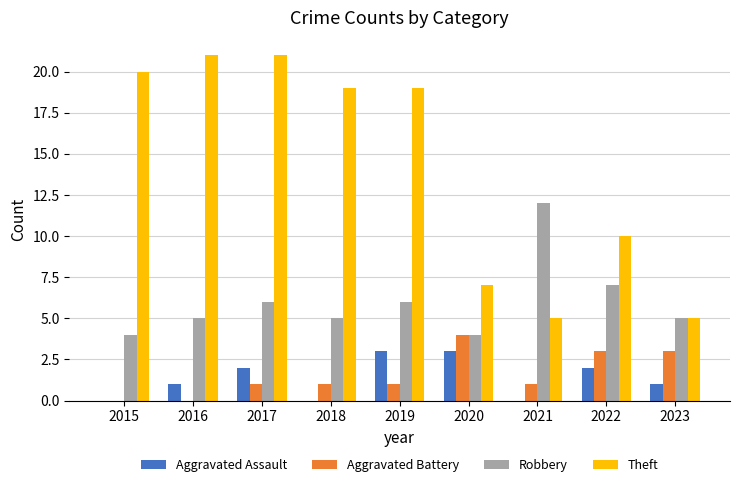

What is the sum of all Aggravated Battery values?

14